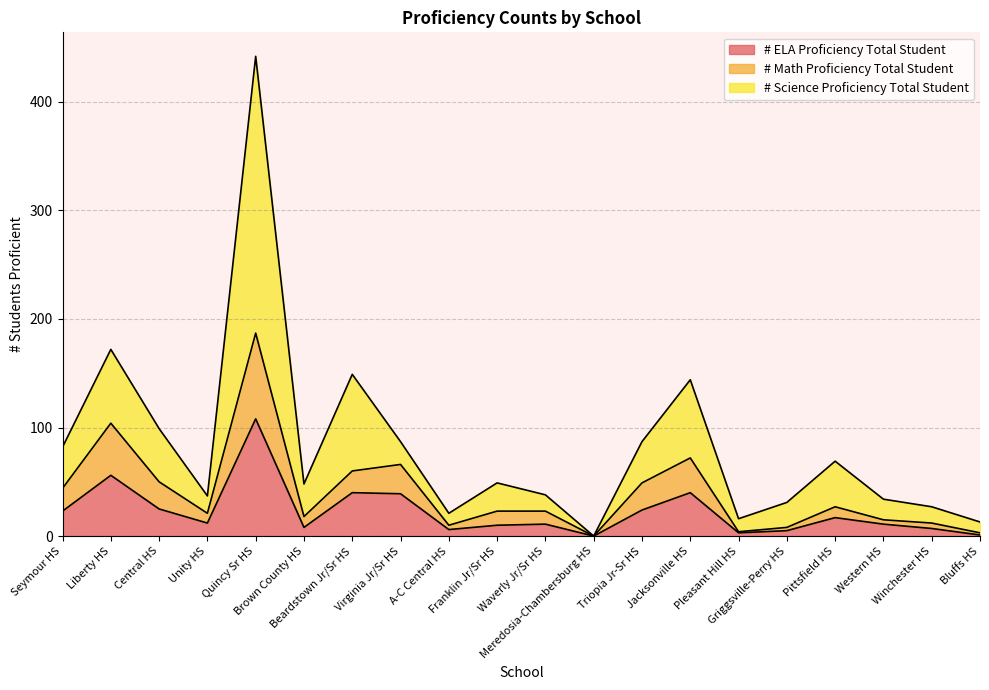

What is the sum of the # ELA Proficiency Total Student values at Liberty HS and Franklin Jr/Sr HS?

66